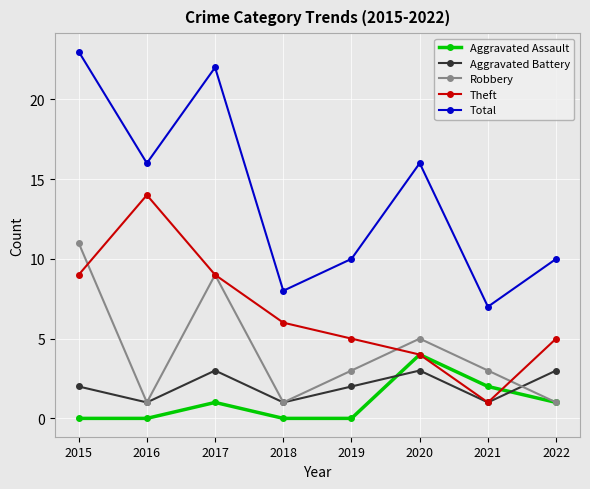

What is the sum of all Robbery values?

34